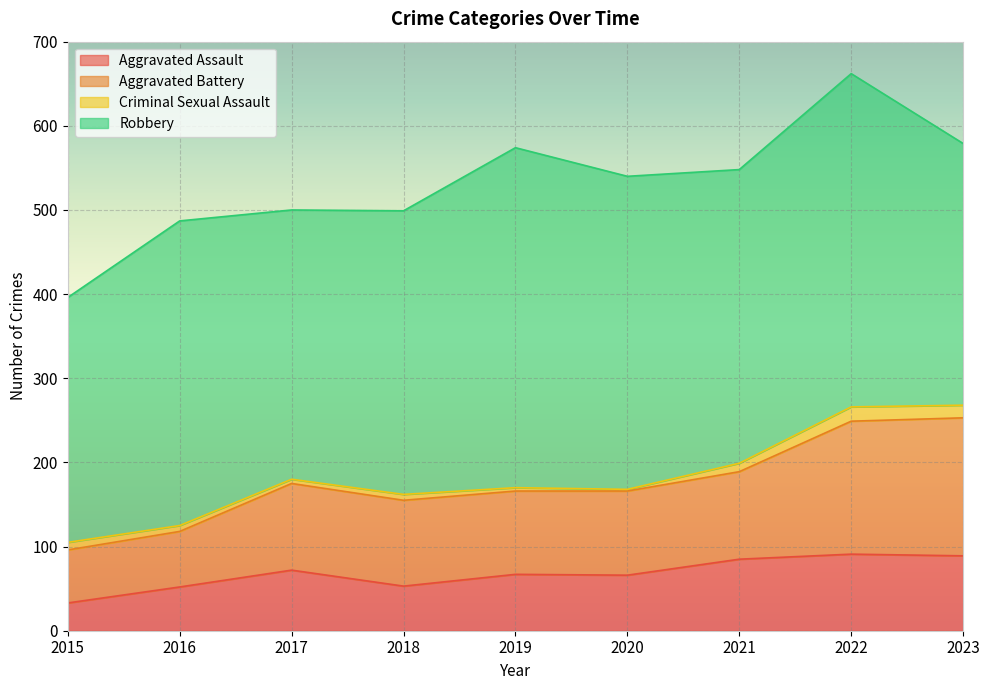

How many values in the Total series exceed 540?

4